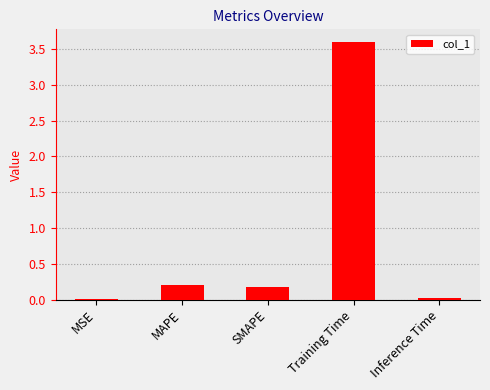

What is the sum of all values?

4.0